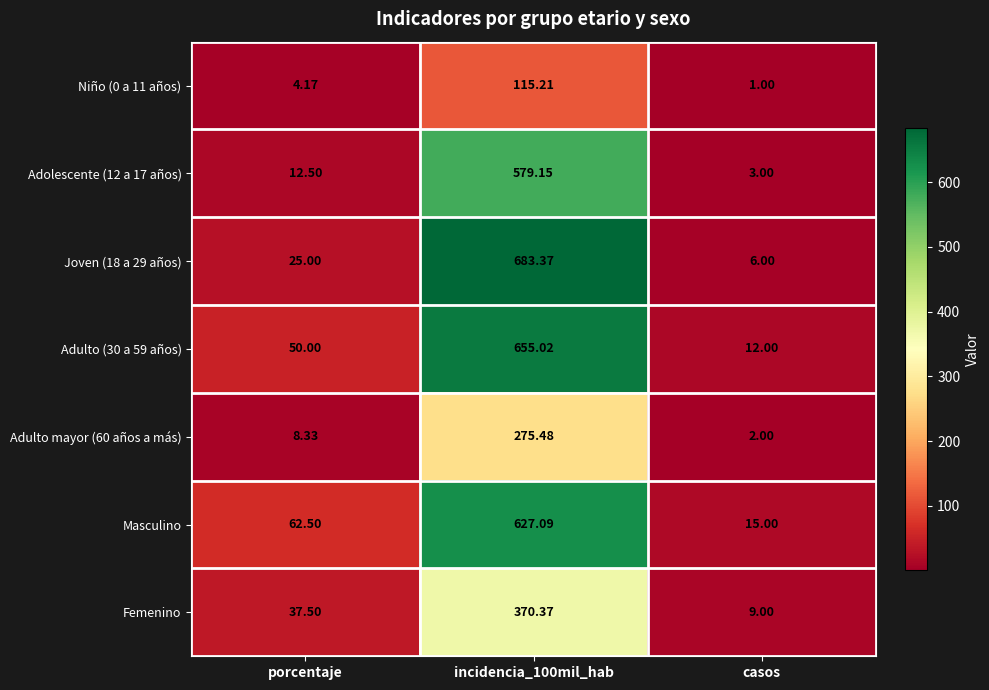

Is the value of Joven (18 a 29 años) at porcentaje greater than the value of Adulto mayor (60 años a más) at porcentaje?

Yes